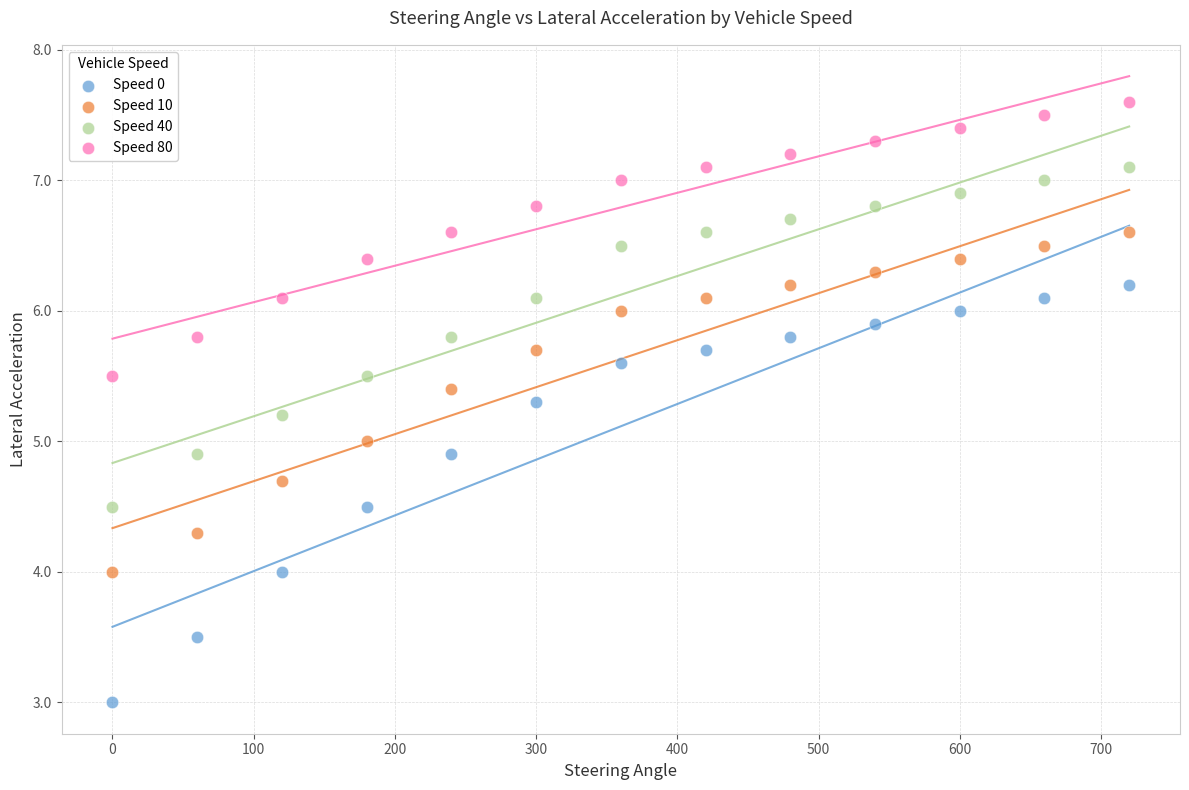

Which series has the largest Y range (max minus min)?

Speed 0